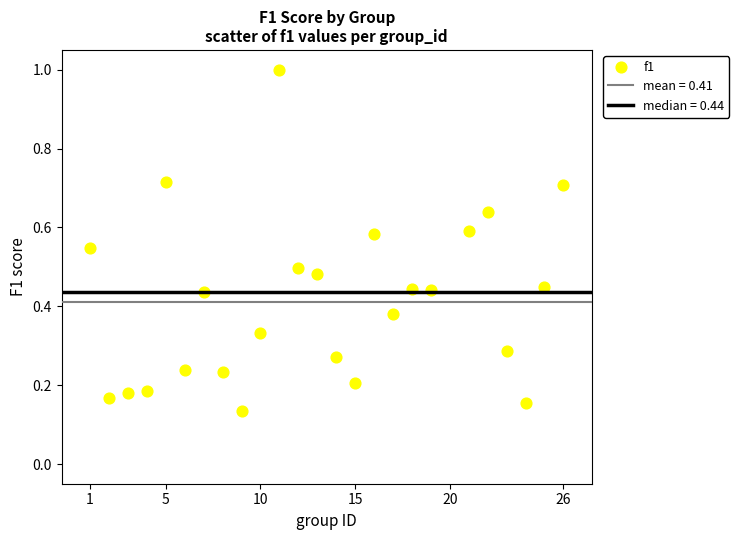

What is the range of Y values (max minus min)?

0.9